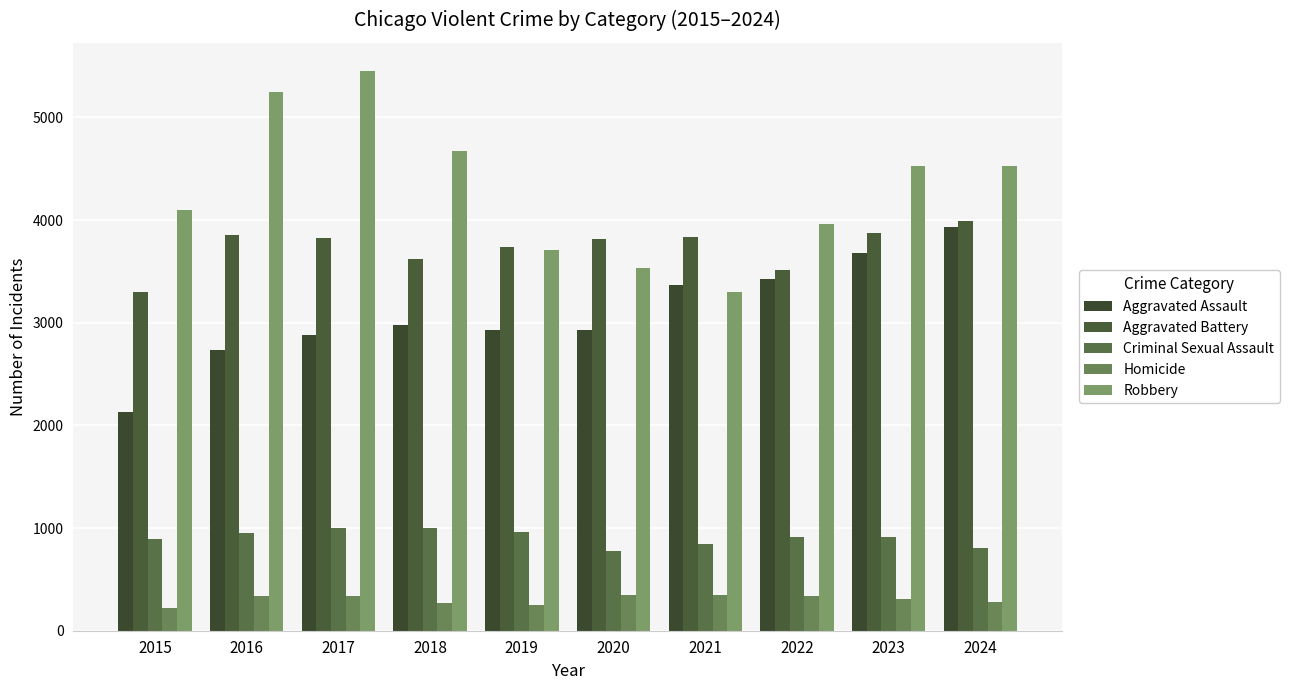

What is the average value of the Aggravated Battery series?

3736